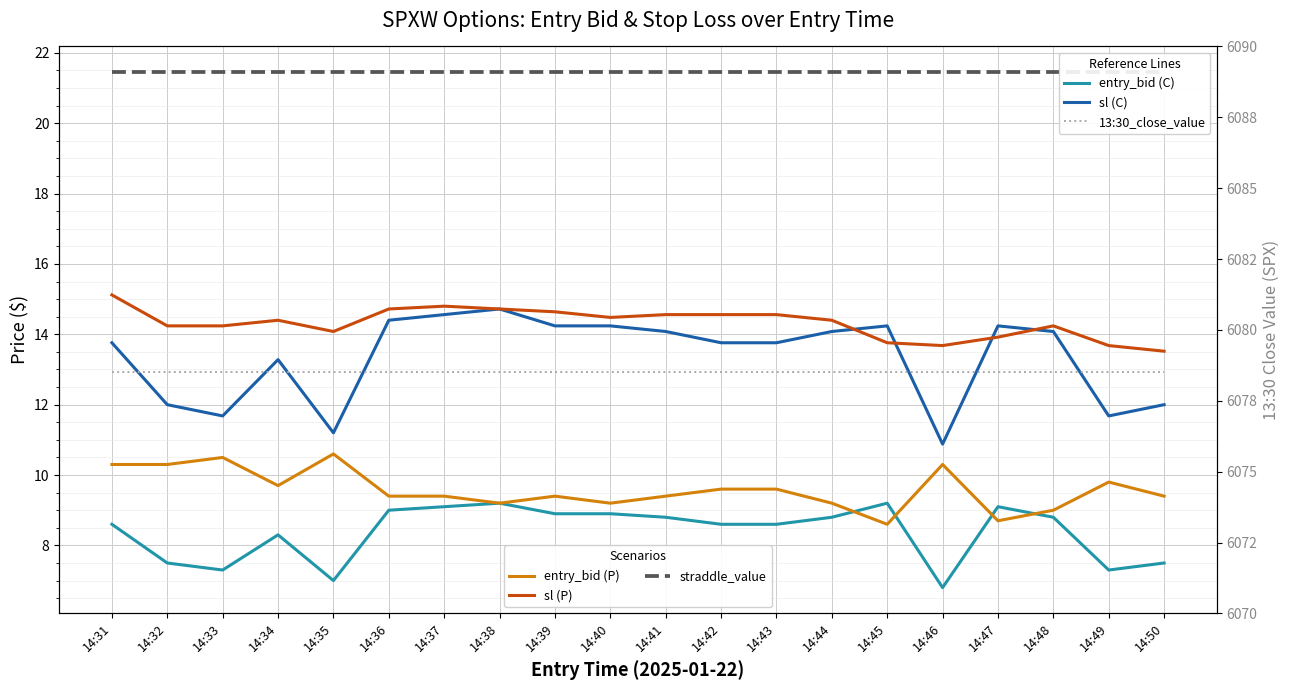

Which series has the largest total across all categories?

13:30_close_value